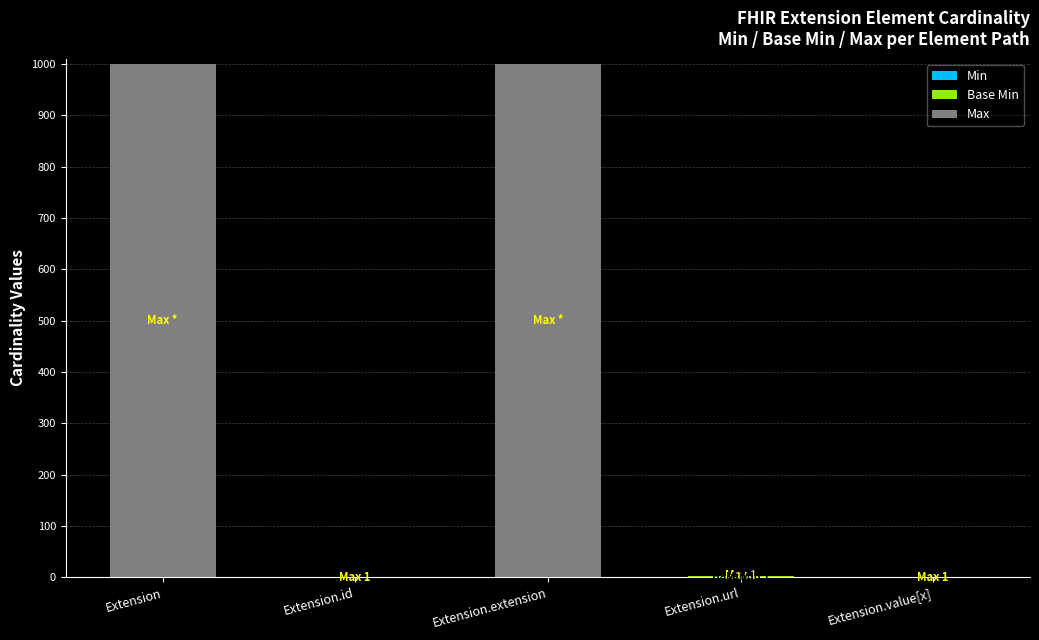

What is the total value across all series at Extension?

999